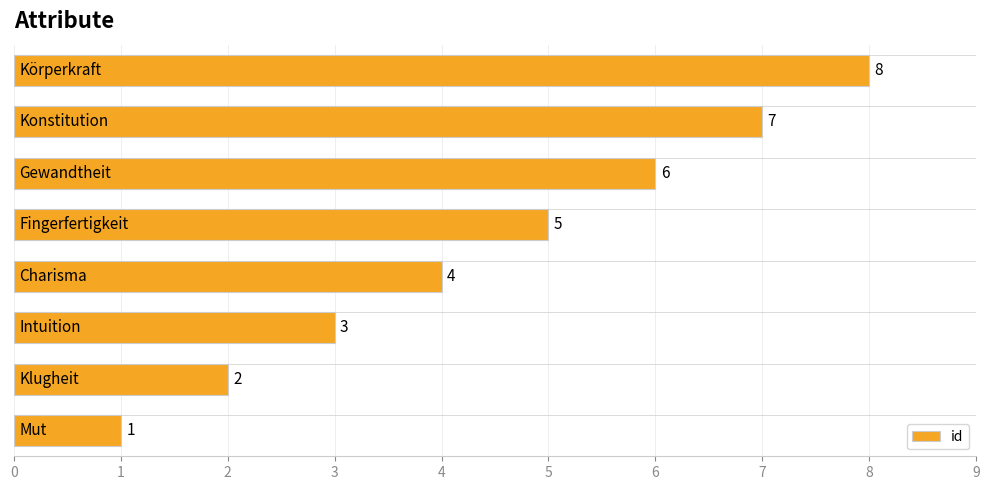

What is the maximum value shown in the chart?

8